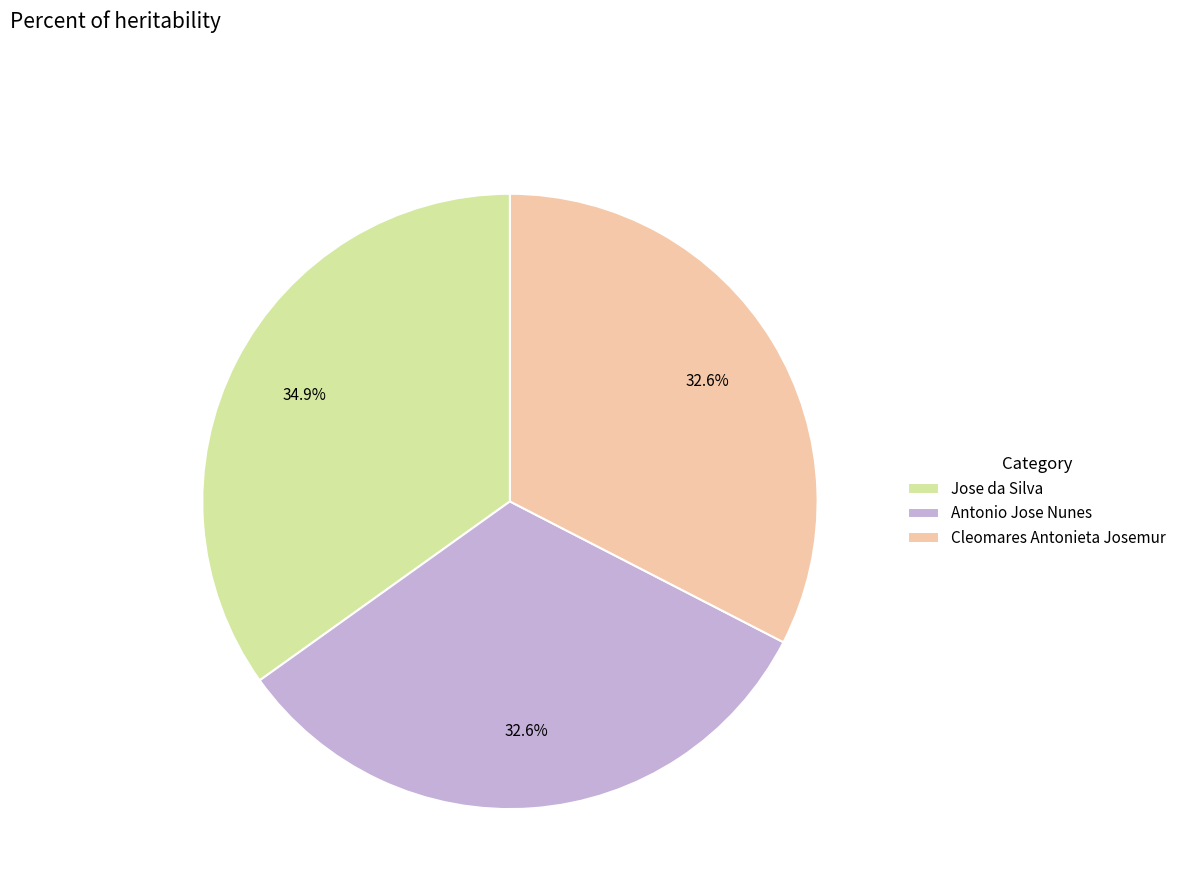

What percentage is the Cleomares Antonieta Josemur slice, to the nearest percent?

33%